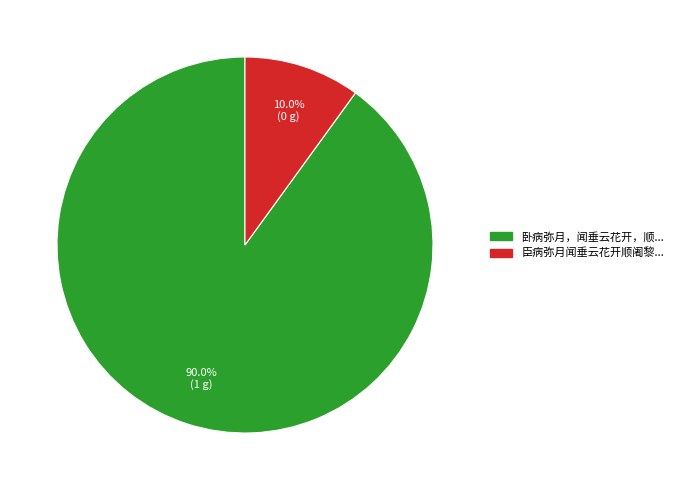

Is there a majority slice in this chart?

Yes